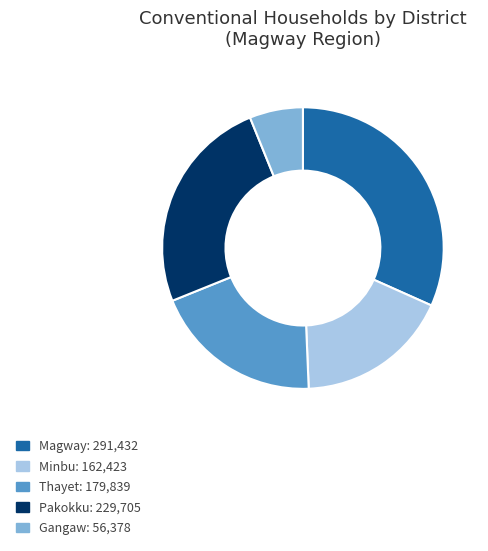

Approximately how many times larger is the value at Pakokku compared to Magway?

0.8